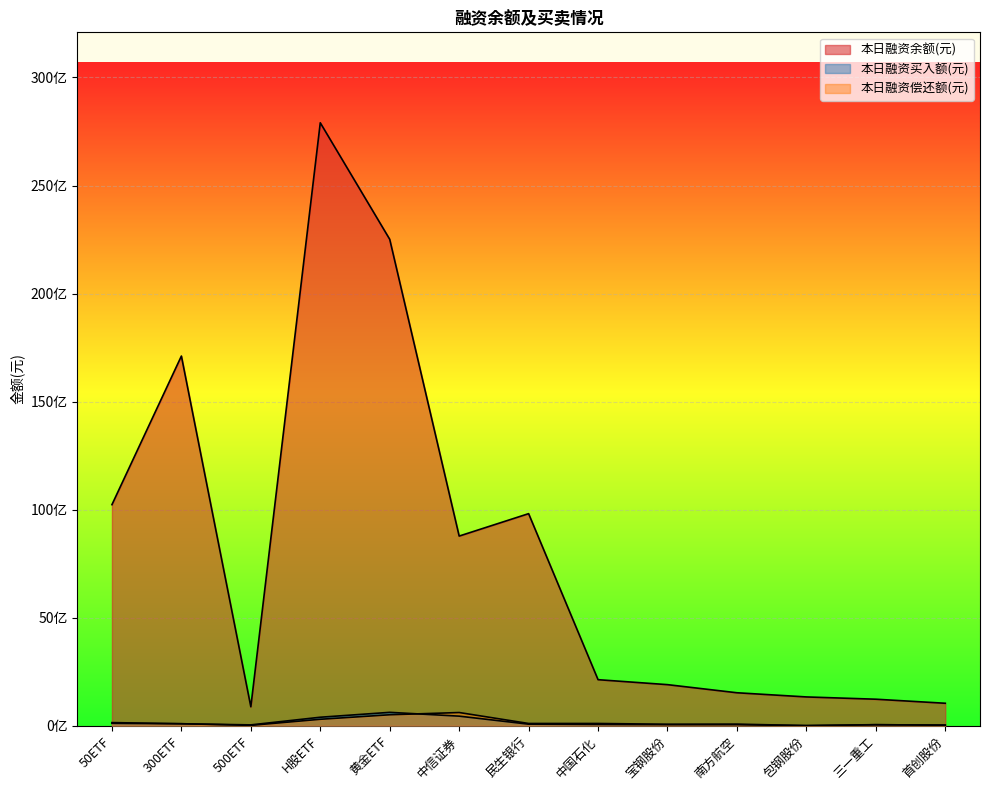

Where does the 本日融资余额(元) series first go above 2130978593?

50ETF